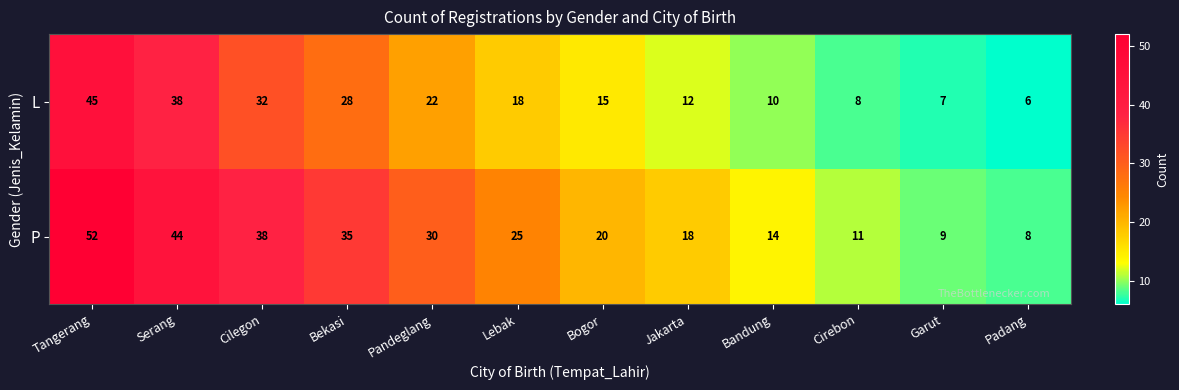

What is the total value across all series at Lebak?

43